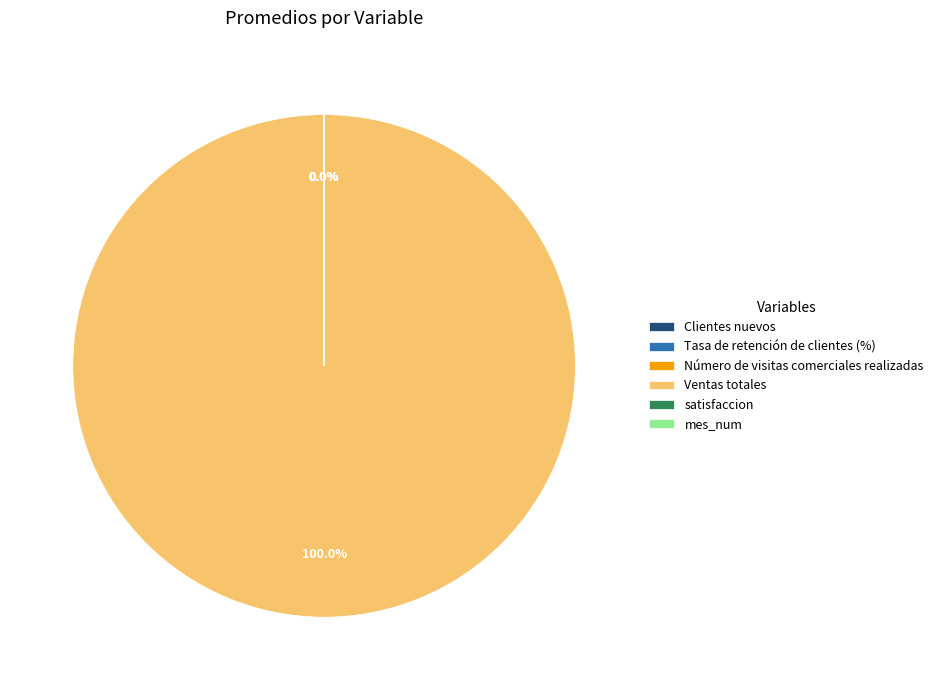

Is there any slice that represents more than half of the pie?

Yes